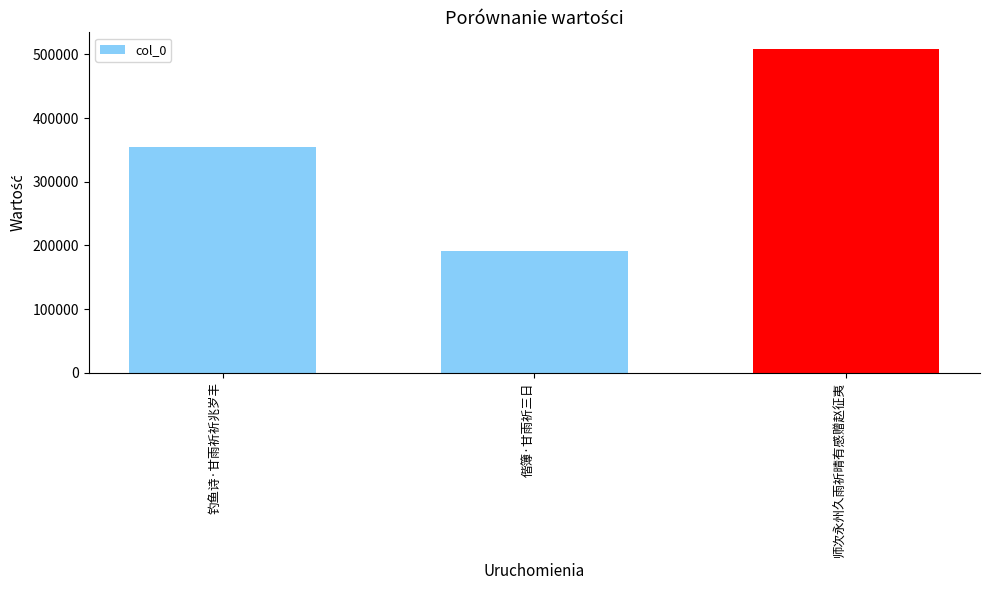

Reading left to right, extract all data points from this chart.

354841	191475	509108